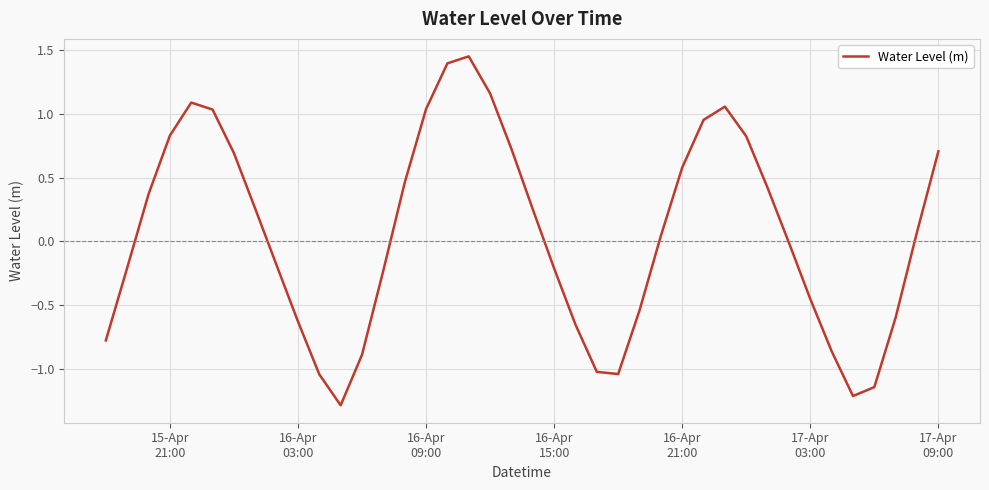

What is the smallest value displayed?

-1.3